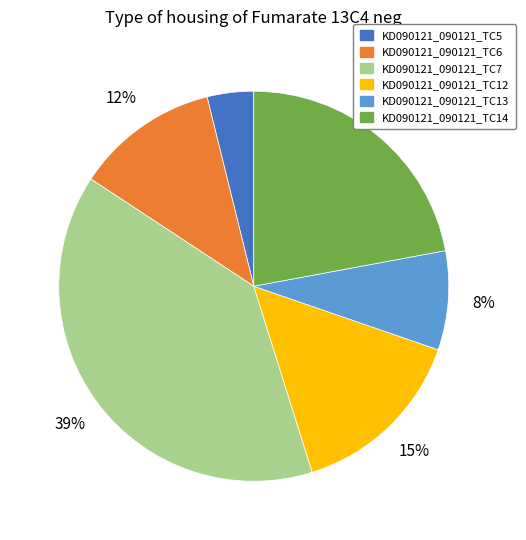

What is the smallest slice in the pie chart?

KD090121_090121_TC5